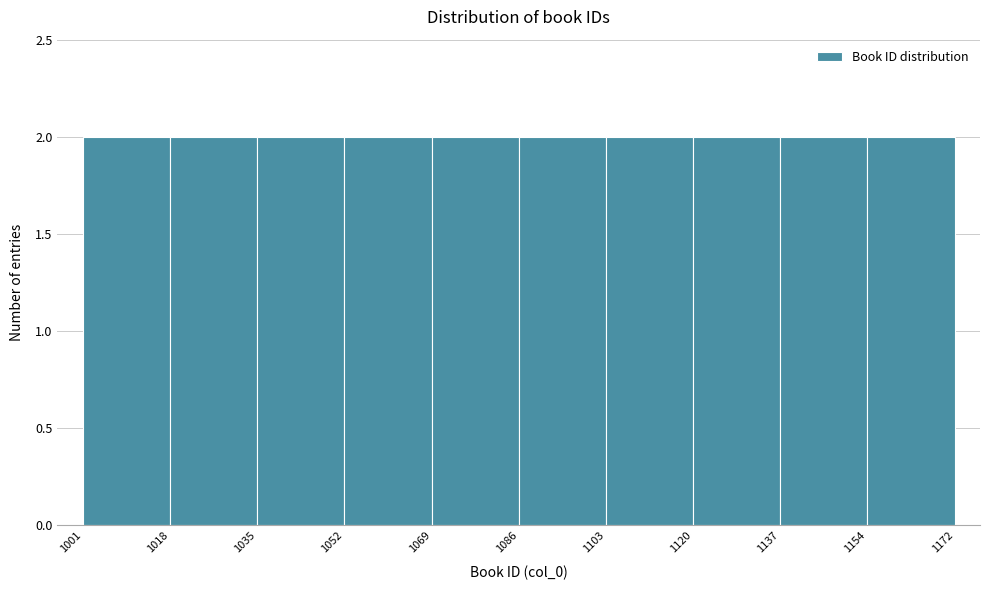

Reading left to right, transcribe this chart: for each bar, give the range it covers on the x-axis and its height. The values are not printed on the chart, so give them approximately, as read against the axis.

1001 to 1018: 2
1018 to 1035: 2
1035 to 1052: 2
1052 to 1069: 2
1069 to 1086: 2
1086 to 1103: 2
1103 to 1120: 2
1120 to 1137: 2
1137 to 1154: 2
1154 to 1172: 2